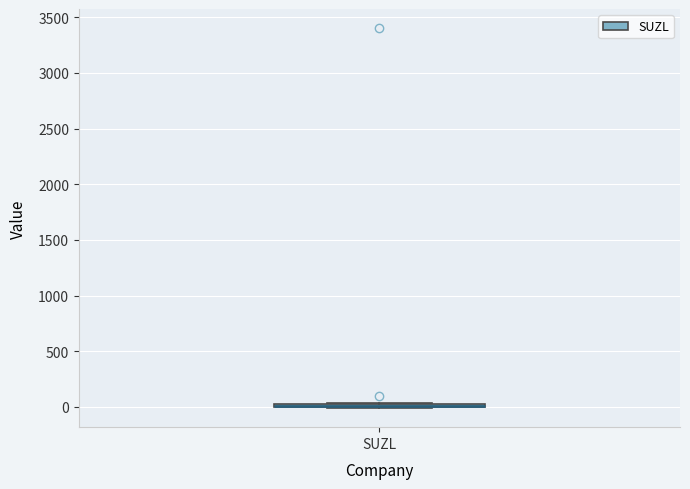

Where is the lower edge of the box for SUZL on the y-axis? The values are not printed on the chart, so give them approximately, as read against the axis.

0